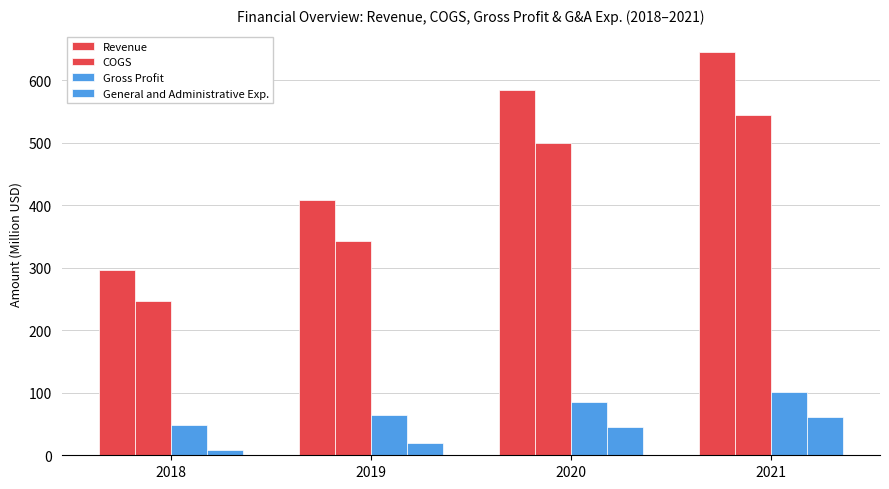

What is the value of the COGS bar at the 2nd from the left?

342.9